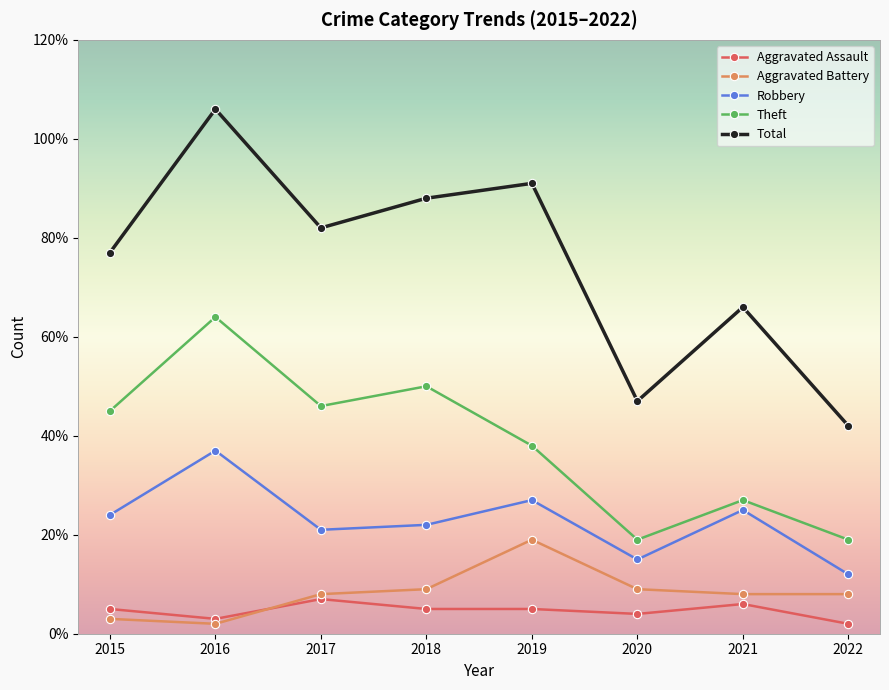

List the series in order of their peak value, highest first.

Total, Theft, Robbery, Aggravated Battery, Aggravated Assault